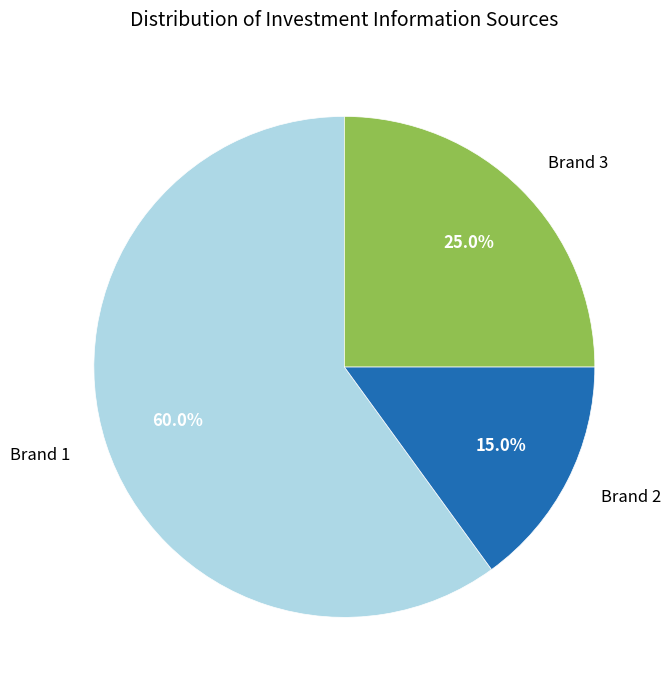

Is there a majority slice in this chart?

Yes